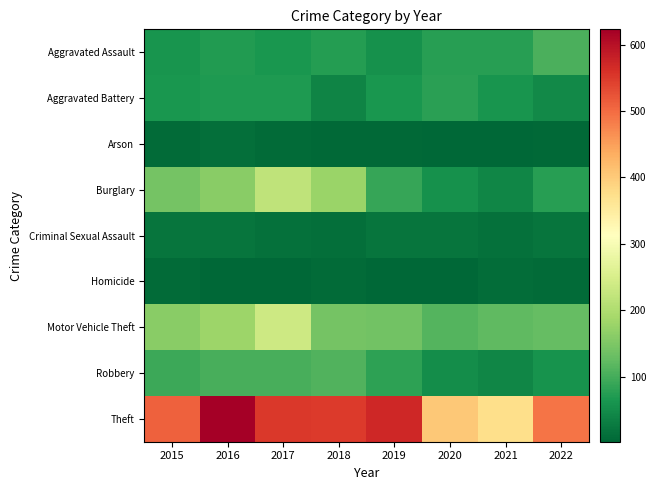

How many data points does each series have?

8